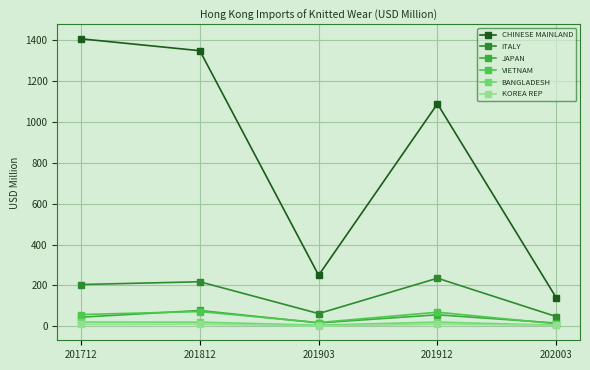

The value of JAPAN at 202003 is 16.2. True or false?

True